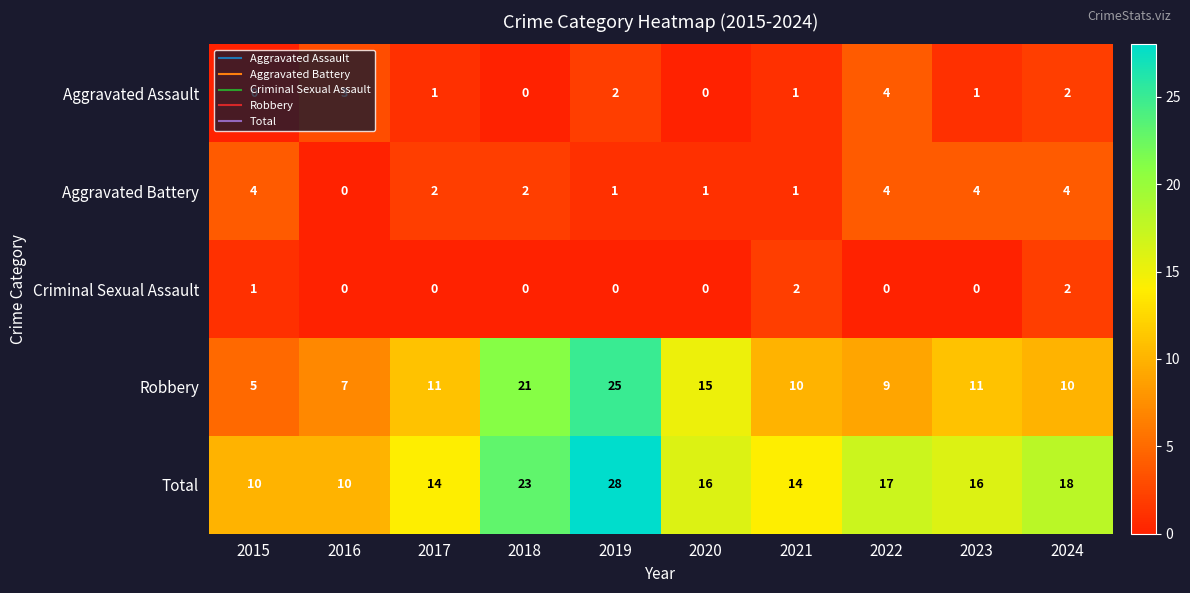

What is the lowest value of the Robbery series?

5